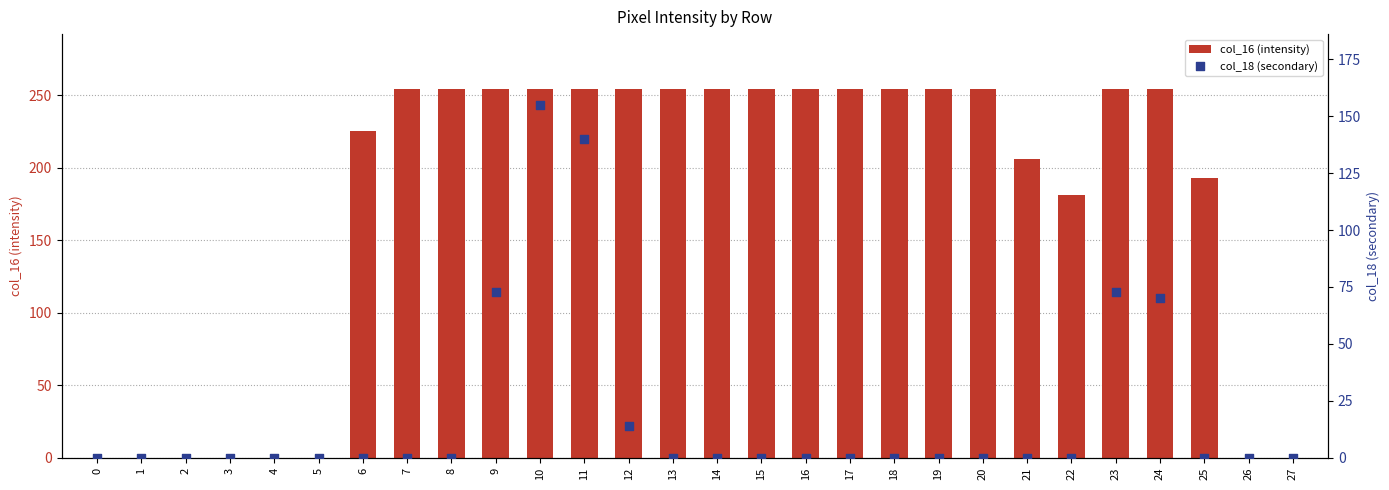

What are all the series names shown in the legend?

col_16 (intensity), col_18 (secondary)